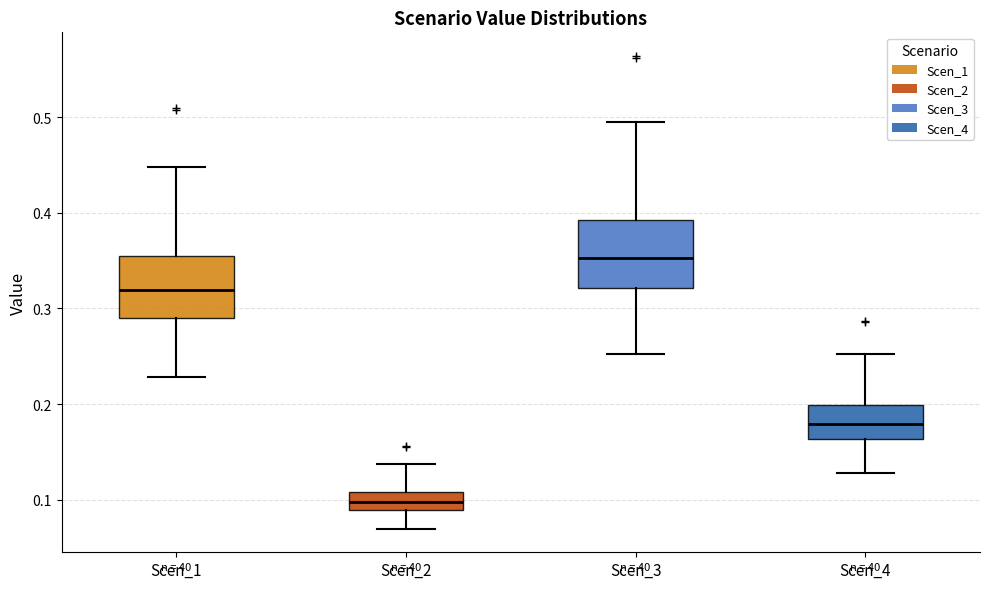

Reading left to right, read every box against the y-axis: the position of its median line, the range the box covers, and the ends of its whiskers. The values are not printed on the chart, so give them approximately, as read against the axis.

Scen_1: median 0.32, box 0.29 to 0.35, whiskers 0.23 to 0.45
Scen_2: median 0.10, box 0.09 to 0.11, whiskers 0.07 to 0.14
Scen_3: median 0.35, box 0.32 to 0.39, whiskers 0.25 to 0.50
Scen_4: median 0.18, box 0.16 to 0.20, whiskers 0.13 to 0.25